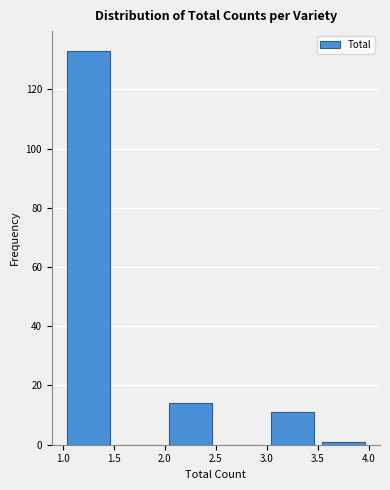

Reading left to right, transcribe this chart: for each bar, give the range it covers on the x-axis and its height. The values are not printed on the chart, so give them approximately, as read against the axis.

1.0 to 1.5: 134
1.5 to 2.0: 0
2.0 to 2.5: 14
2.5 to 3.0: 0
3.0 to 3.5: 12
3.5 to 4.0: under 2